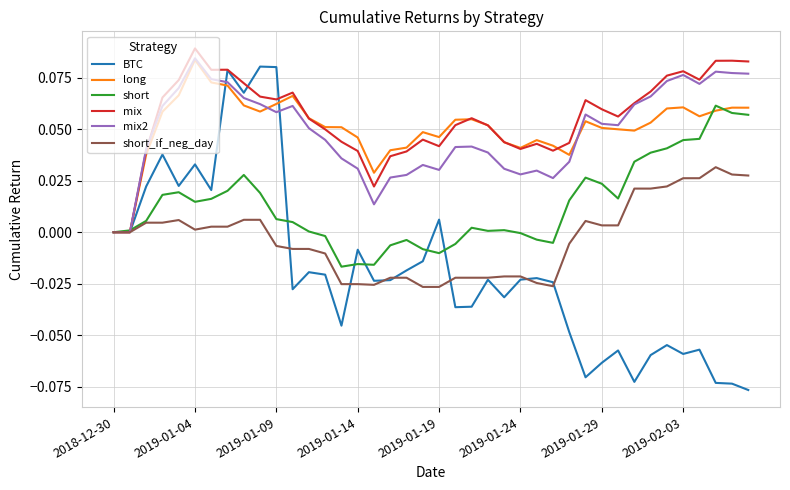

Which series has the largest range (max minus min)?

BTC